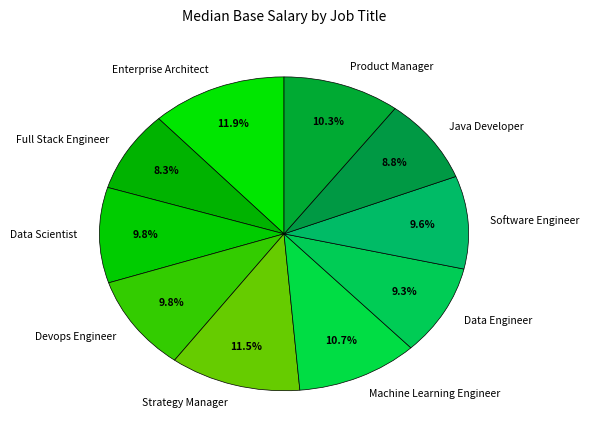

Approximately how many times larger is the value at Data Scientist compared to Devops Engineer?

1.0